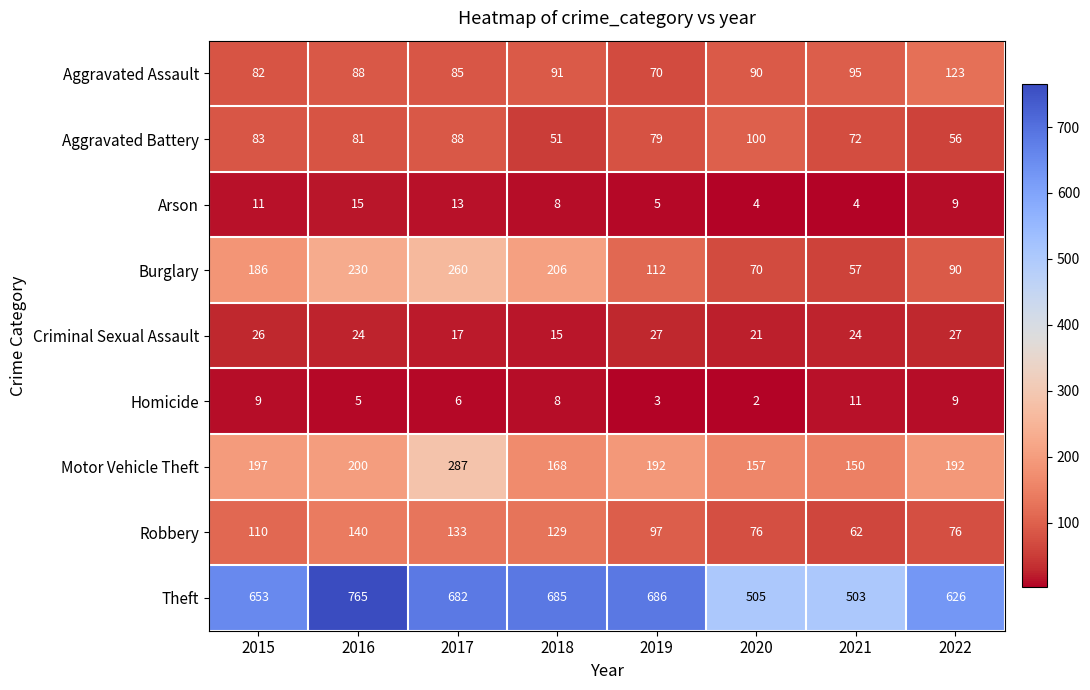

Which category has the highest value across all series?

2016